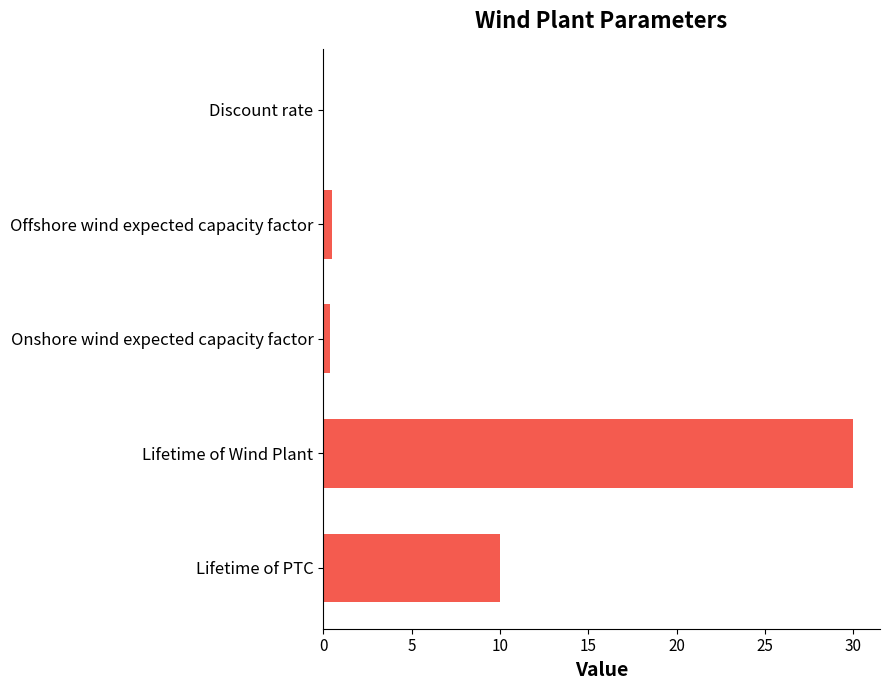

The chart shows a value of 30.0 at Lifetime of Wind Plant. True or false?

True